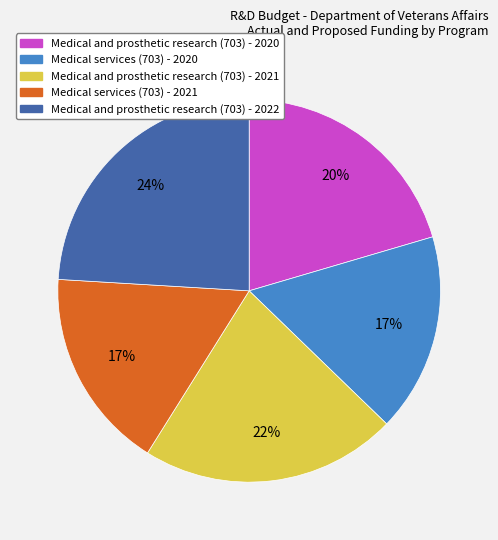

To the nearest percent, what is the average slice percentage?

20%